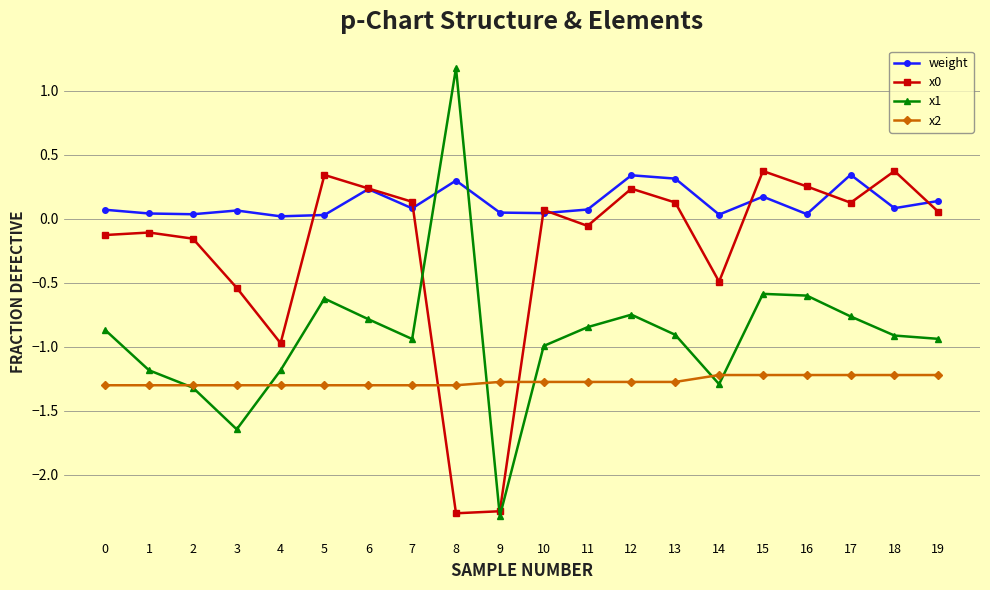

True or false: x1 has more than 1 interior local peaks.

True